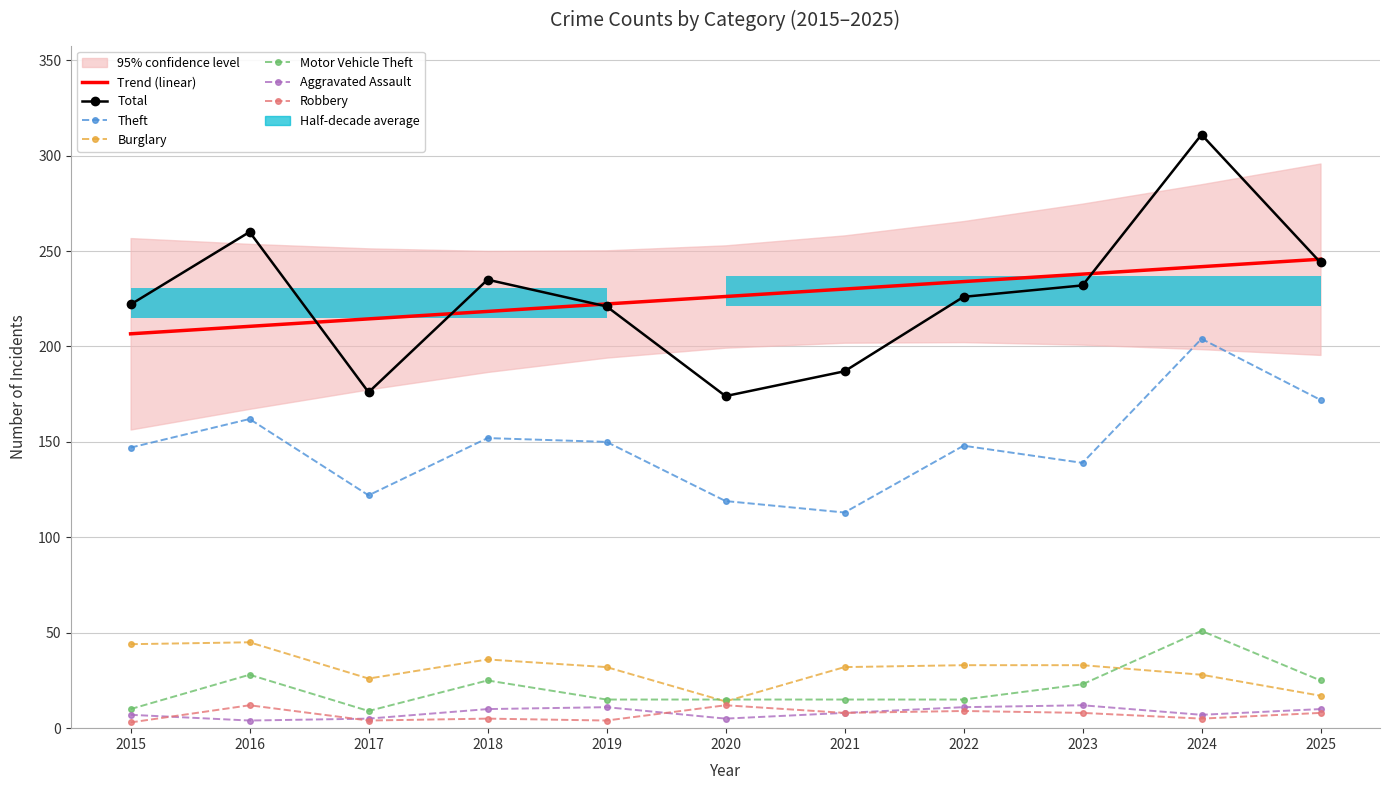

Reading left to right, extract all data points from this chart.

Theft: 2015=147	2016=162	2017=122	2018=152	2019=150	2020=119	2021=113	2022=148	2023=139	2024=204	2025=172
Burglary: 2015=44	2016=45	2017=26	2018=36	2019=32	2020=14	2021=32	2022=33	2023=33	2024=28	2025=17
Motor Vehicle Theft: 2015=10	2016=28	2017=9	2018=25	2019=15	2020=15	2021=15	2022=15	2023=23	2024=51	2025=25
Total: 2015=222	2016=260	2017=176	2018=235	2019=221	2020=174	2021=187	2022=226	2023=232	2024=311	2025=244
Aggravated Assault: 2015=7	2016=4	2017=5	2018=10	2019=11	2020=5	2021=8	2022=11	2023=12	2024=7	2025=10
Robbery: 2015=3	2016=12	2017=4	2018=5	2019=4	2020=12	2021=8	2022=9	2023=8	2024=5	2025=8